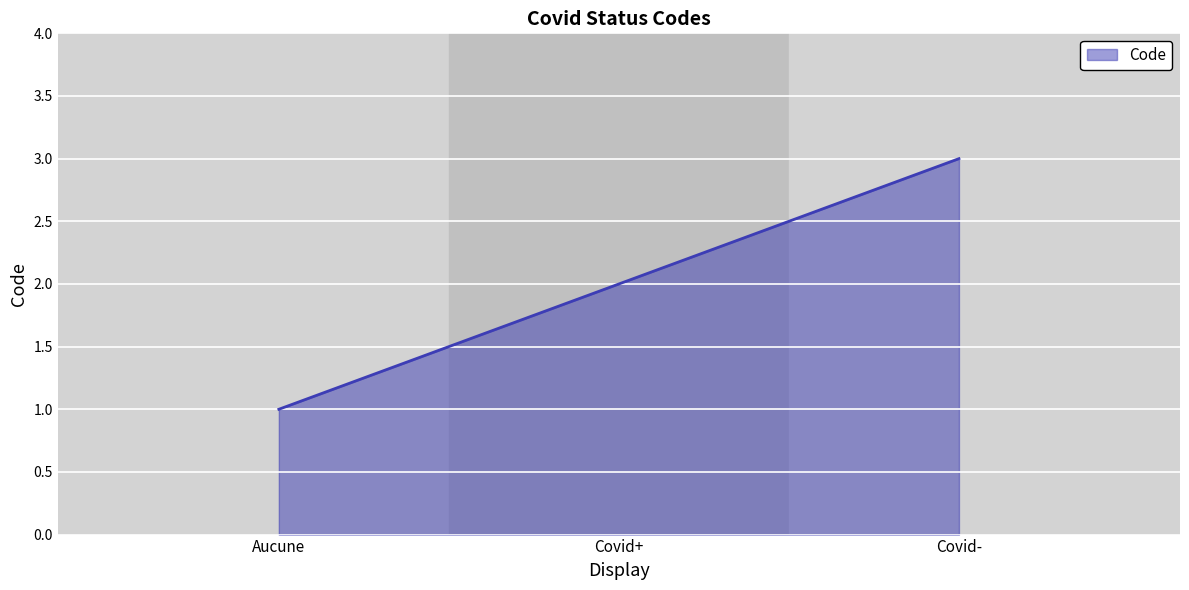

What is the maximum value shown in the chart?

3